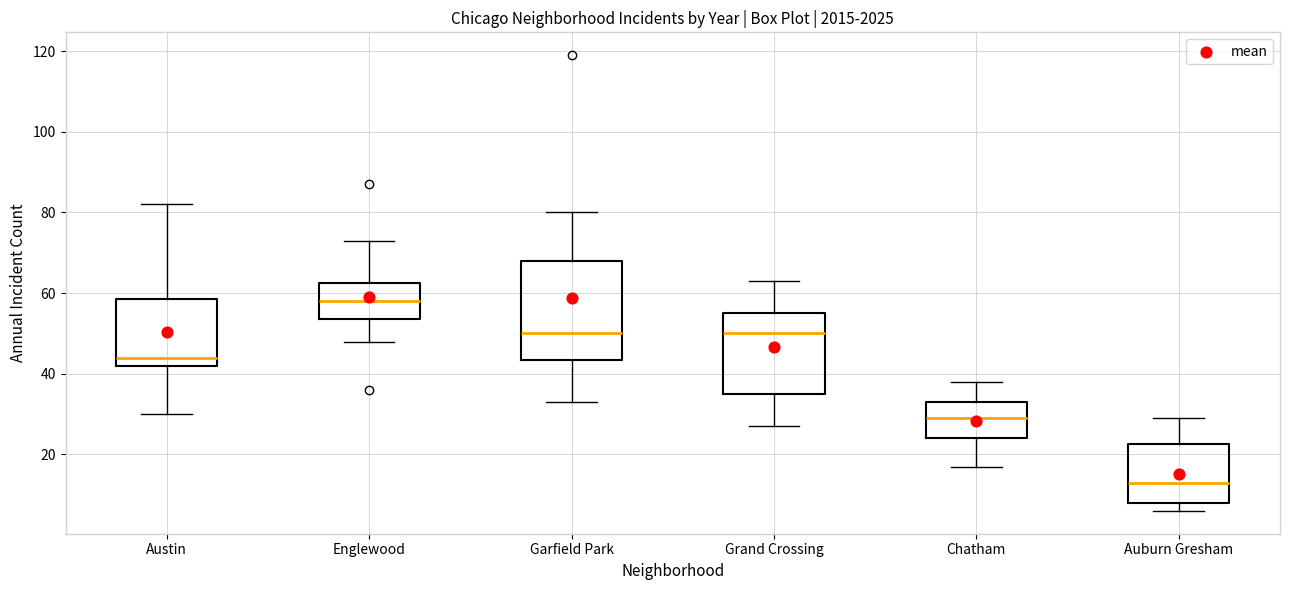

Where is the upper edge of the box for Garfield Park on the y-axis? The values are not printed on the chart, so give them approximately, as read against the axis.

68